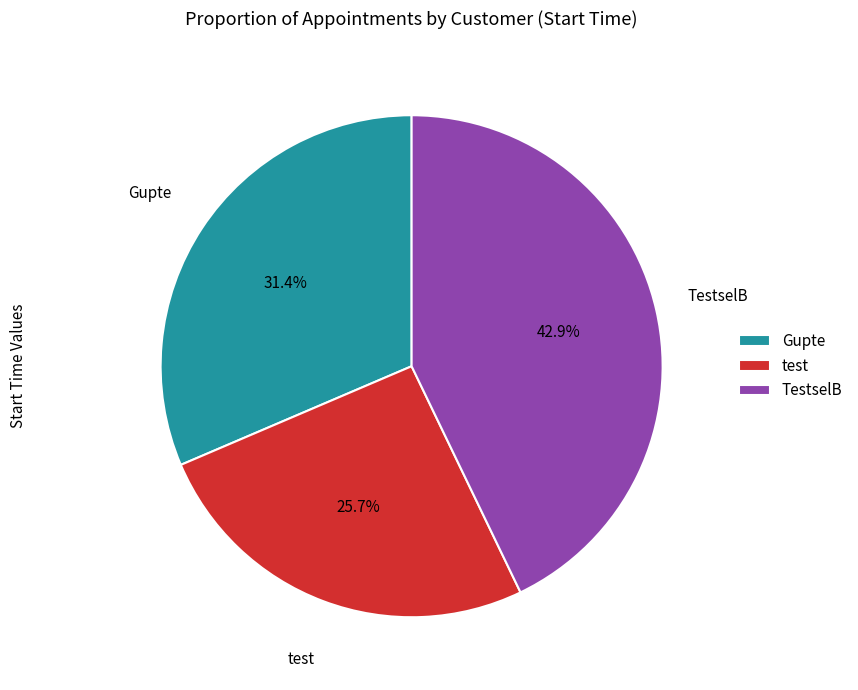

To the nearest percent, what is the combined percentage of TestselB and Gupte?

74%